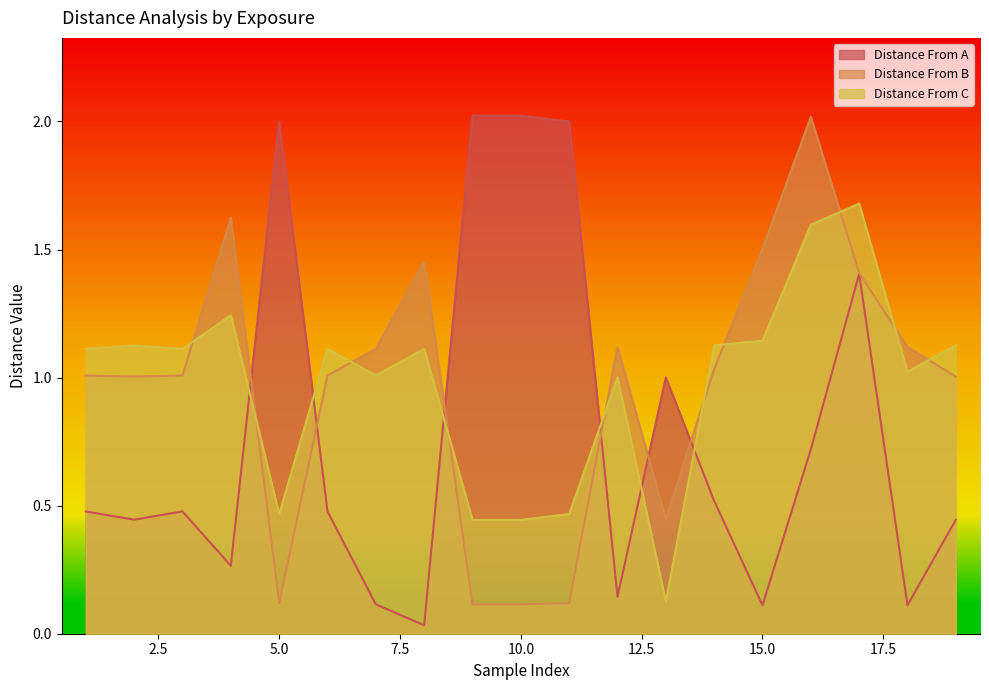

At which category does Distance From B reach its first local peak?

4